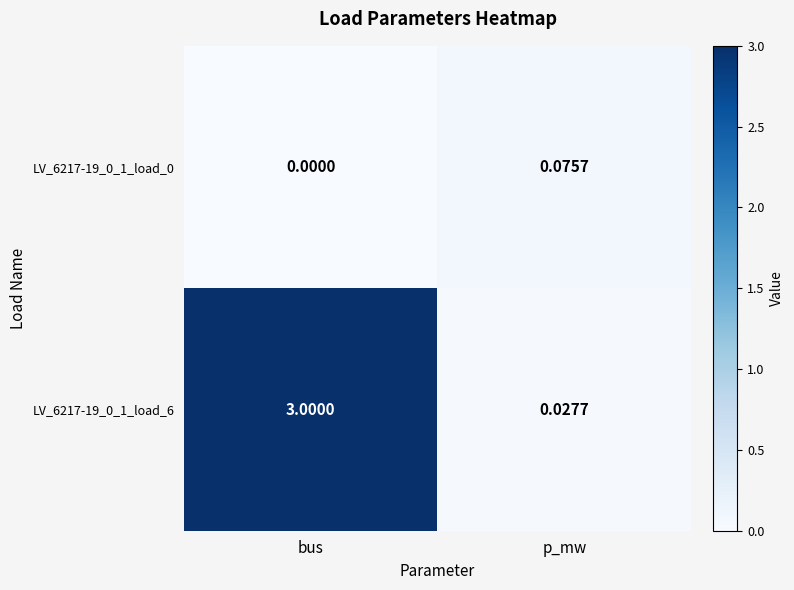

Rank the categories by LV_6217-19_0_1_load_6 value from lowest to highest.

p_mw, bus